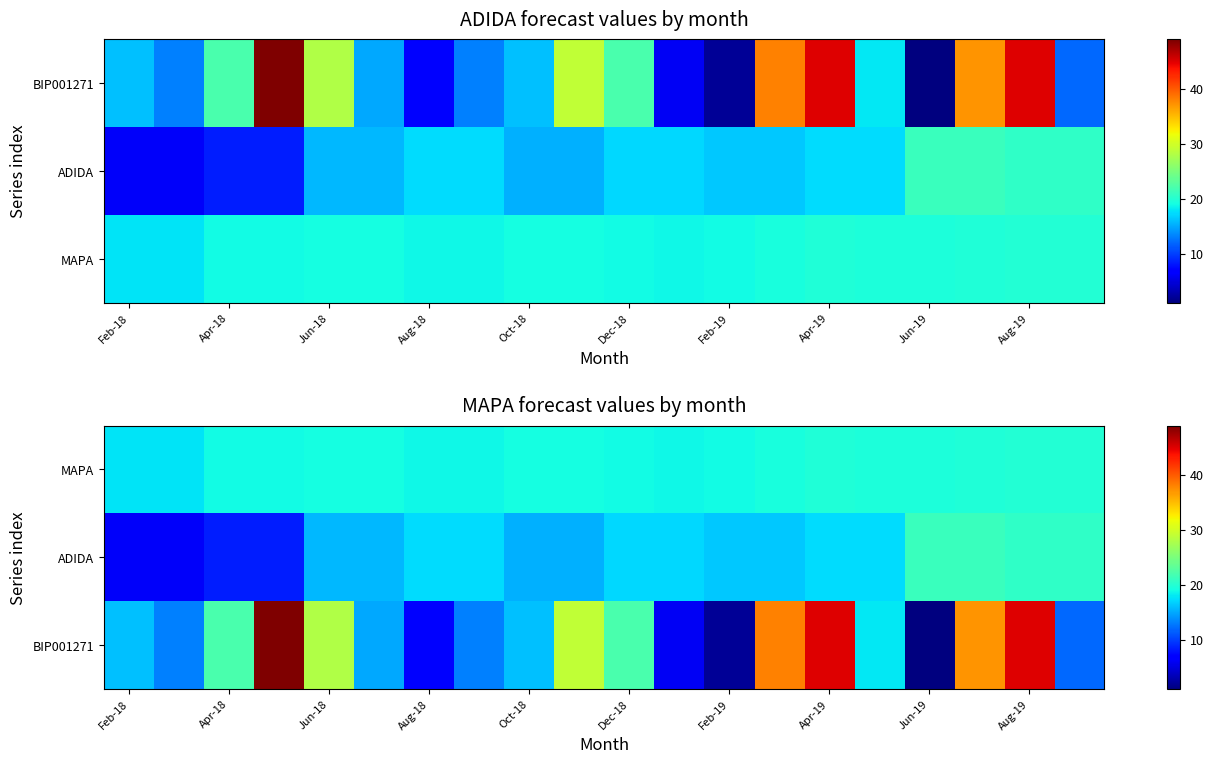

What is the difference between the maximum and minimum values in the MAPA series?

2.1